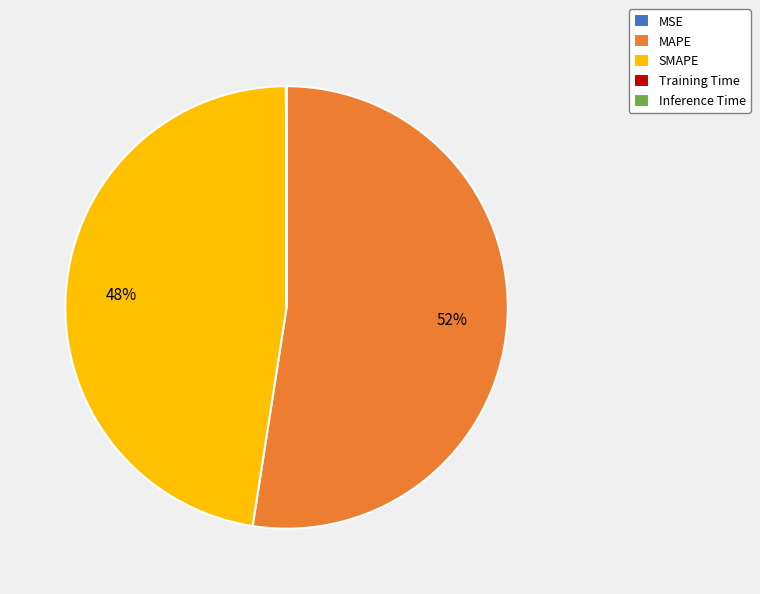

Between MAPE and SMAPE, which is larger?

MAPE